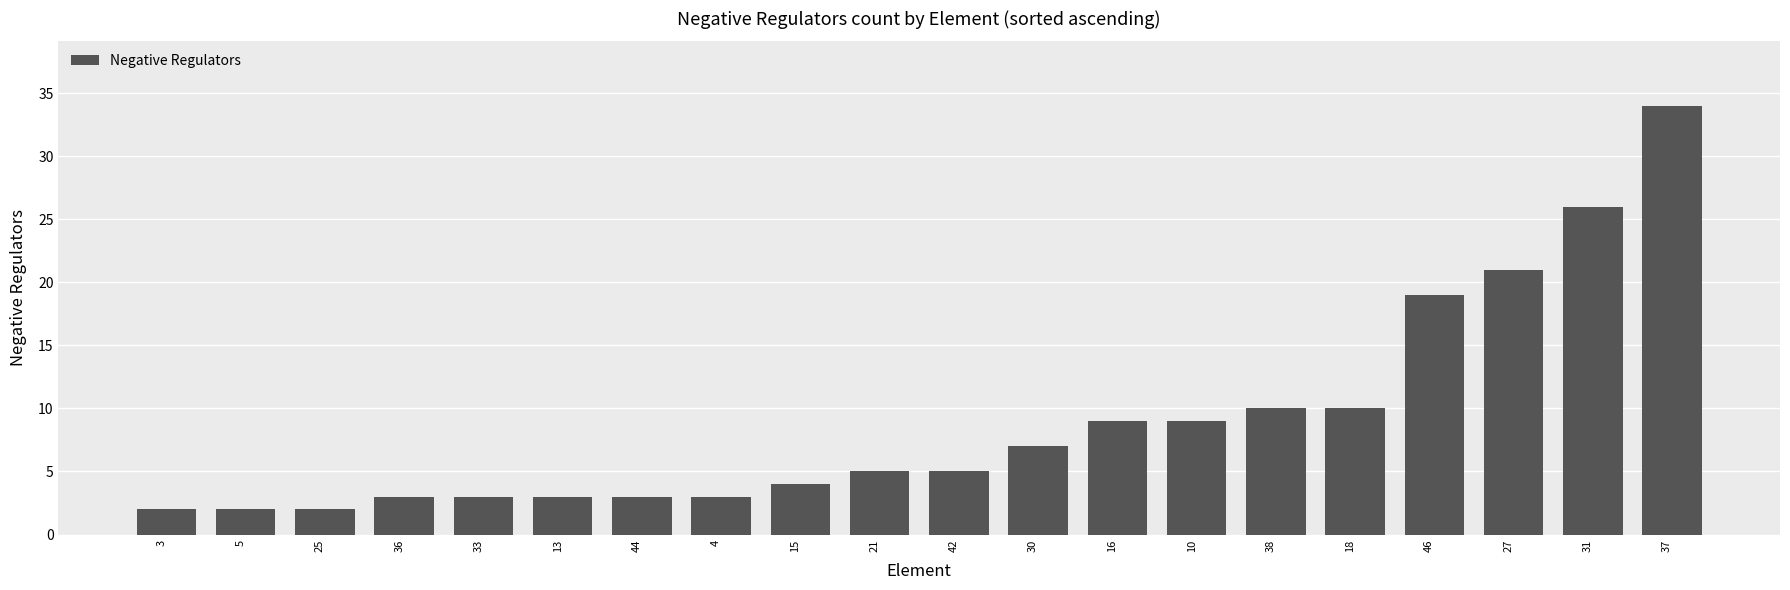

At which label is the value closest to 18?

46